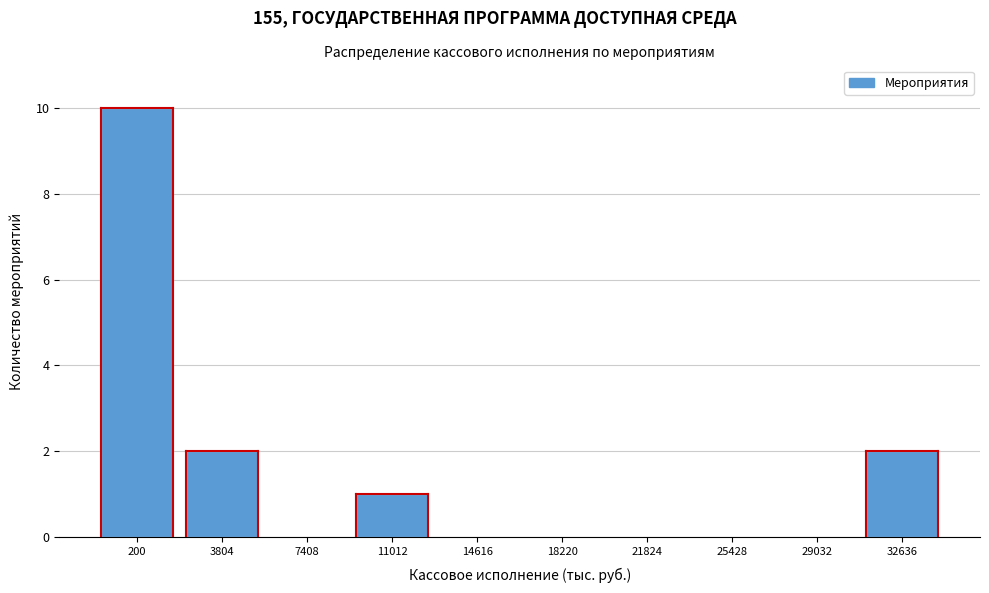

Reading right to left, extract all data points from this chart.

32636=2	29032=0	25428=0	21824=0	18220=0	14616=0	11012=1	7408=0	3804=2	200=10